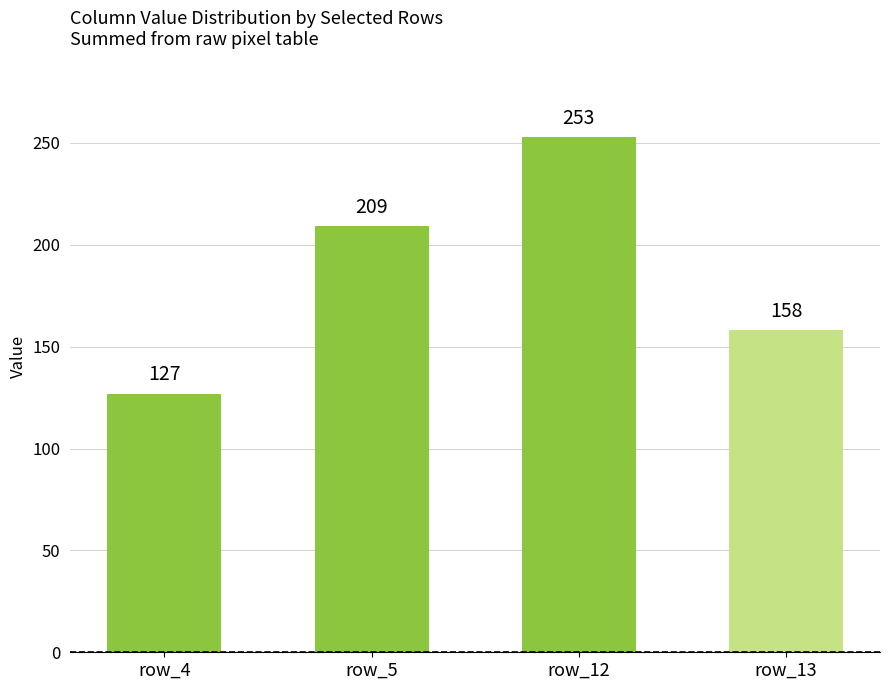

Which label corresponds to the smallest value in the chart?

row_4